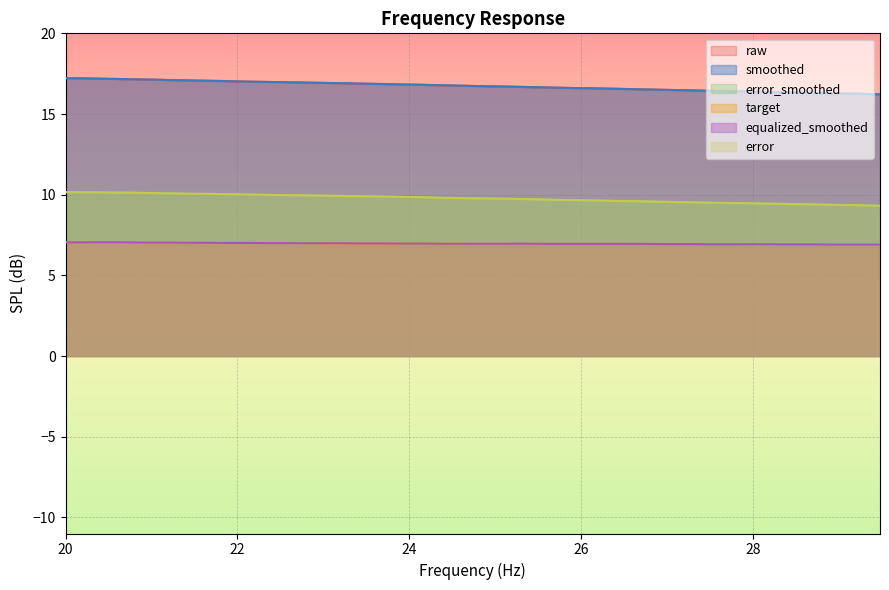

What is the lowest value of the equalized_smoothed series?

6.9